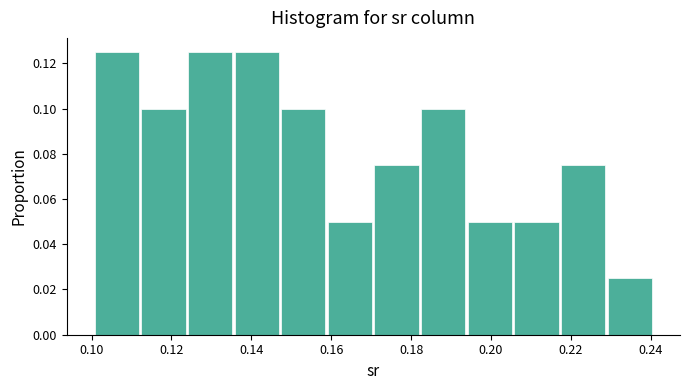

Reading left to right, transcribe this chart: for each bar, give the range it covers on the x-axis and its height. Neither the bar edges nor the heights are printed on the chart, so give them approximately, as read against the axes.

0.100 to 0.112: 0.126
0.112 to 0.124: 0.100
0.124 to 0.136: 0.126
0.136 to 0.148: 0.126
0.148 to 0.160: 0.100
0.160 to 0.170: 0.050
0.170 to 0.182: 0.076
0.182 to 0.194: 0.100
0.194 to 0.206: 0.050
0.206 to 0.218: 0.050
0.218 to 0.230: 0.076
0.230 to 0.240: 0.026